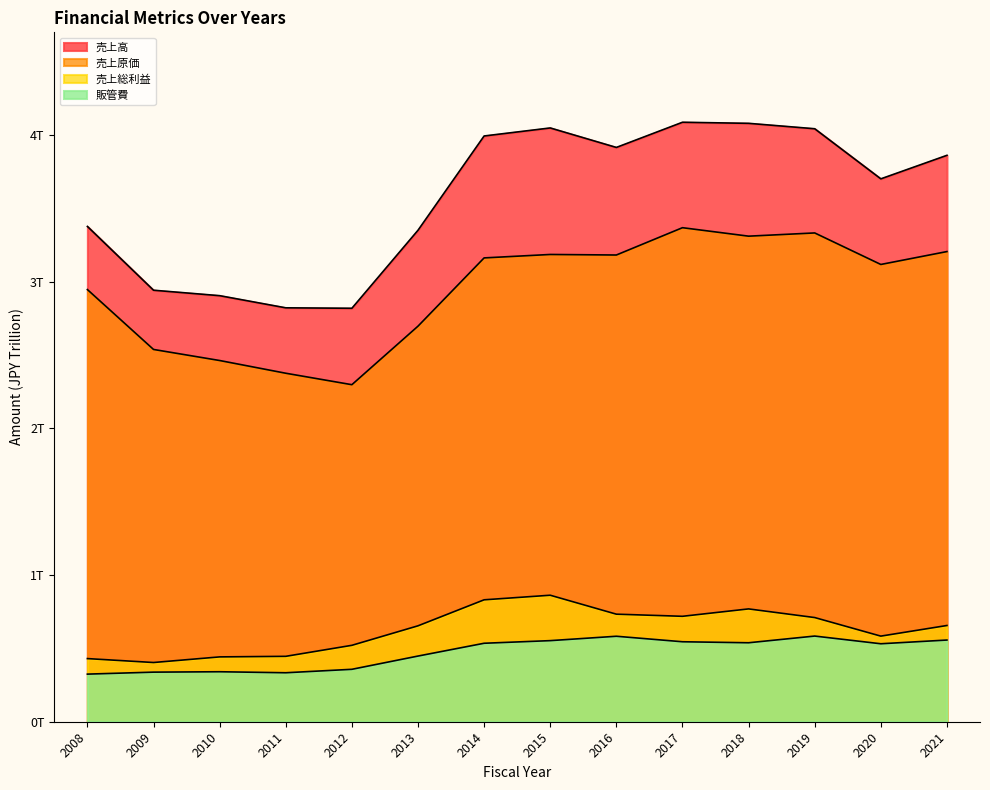

Which series changed the most between 2014 and 2018?

売上原価